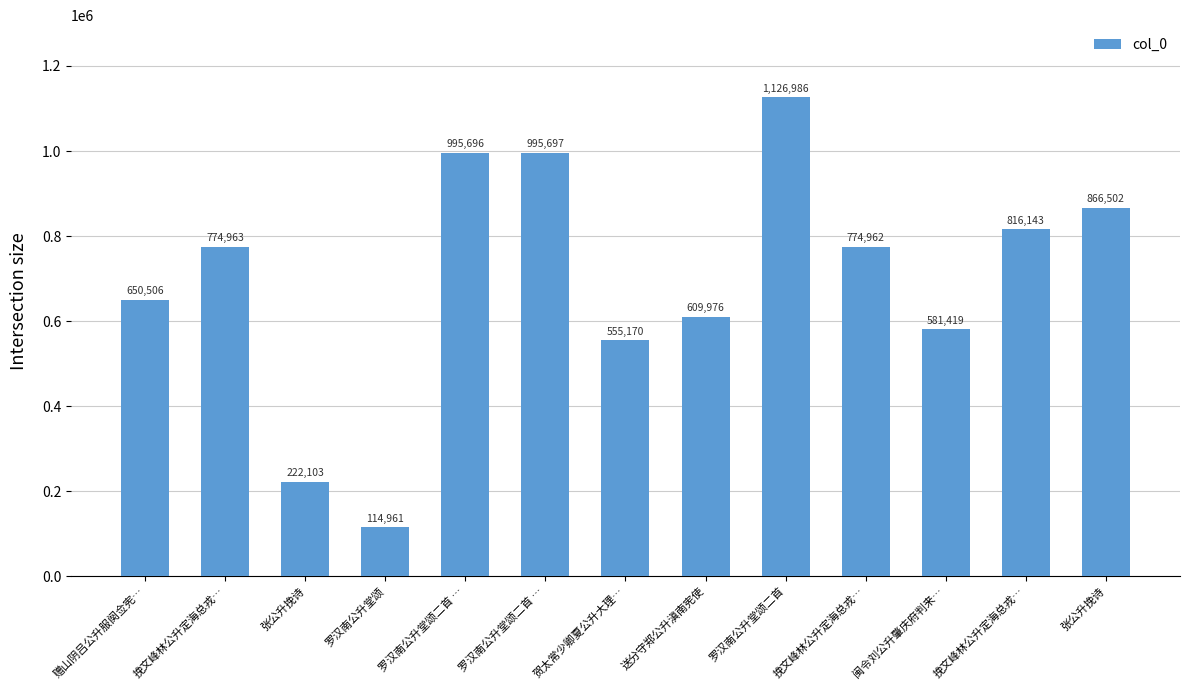

How many data points does each series have?

13